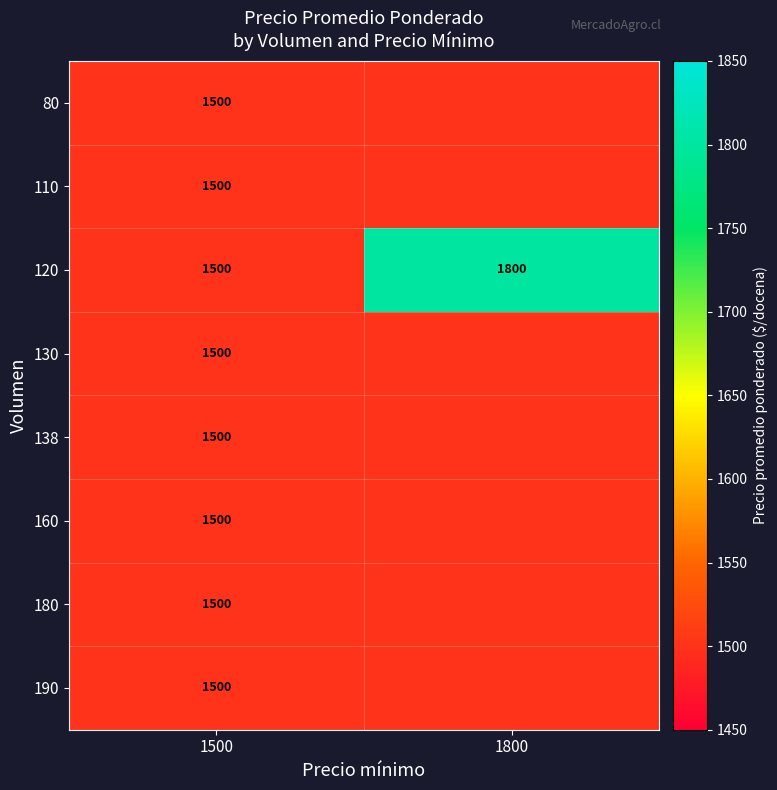

The value of 120 at 1500 is 1500. True or false?

True